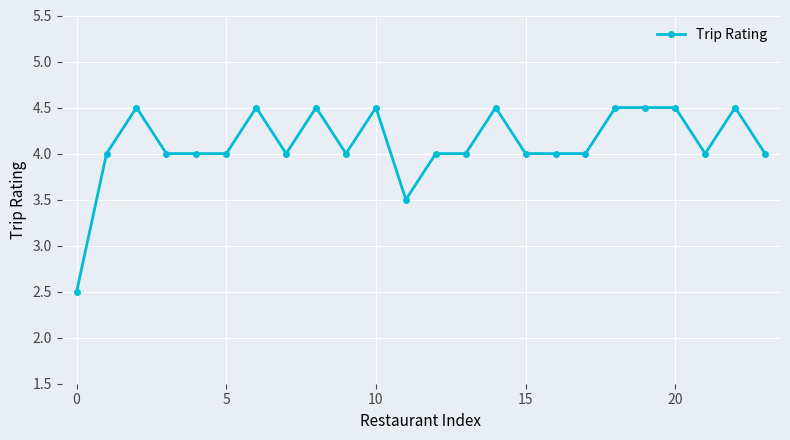

What is the greatest value displayed?

4.5